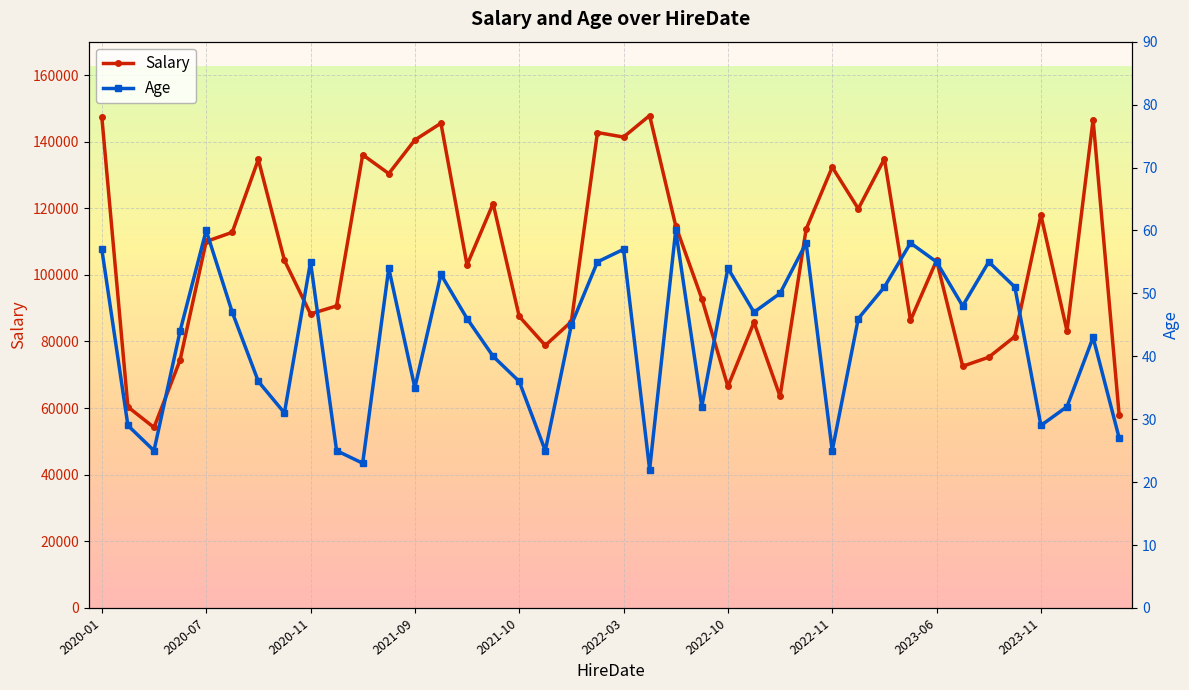

What is the minimum value for Salary?

54192